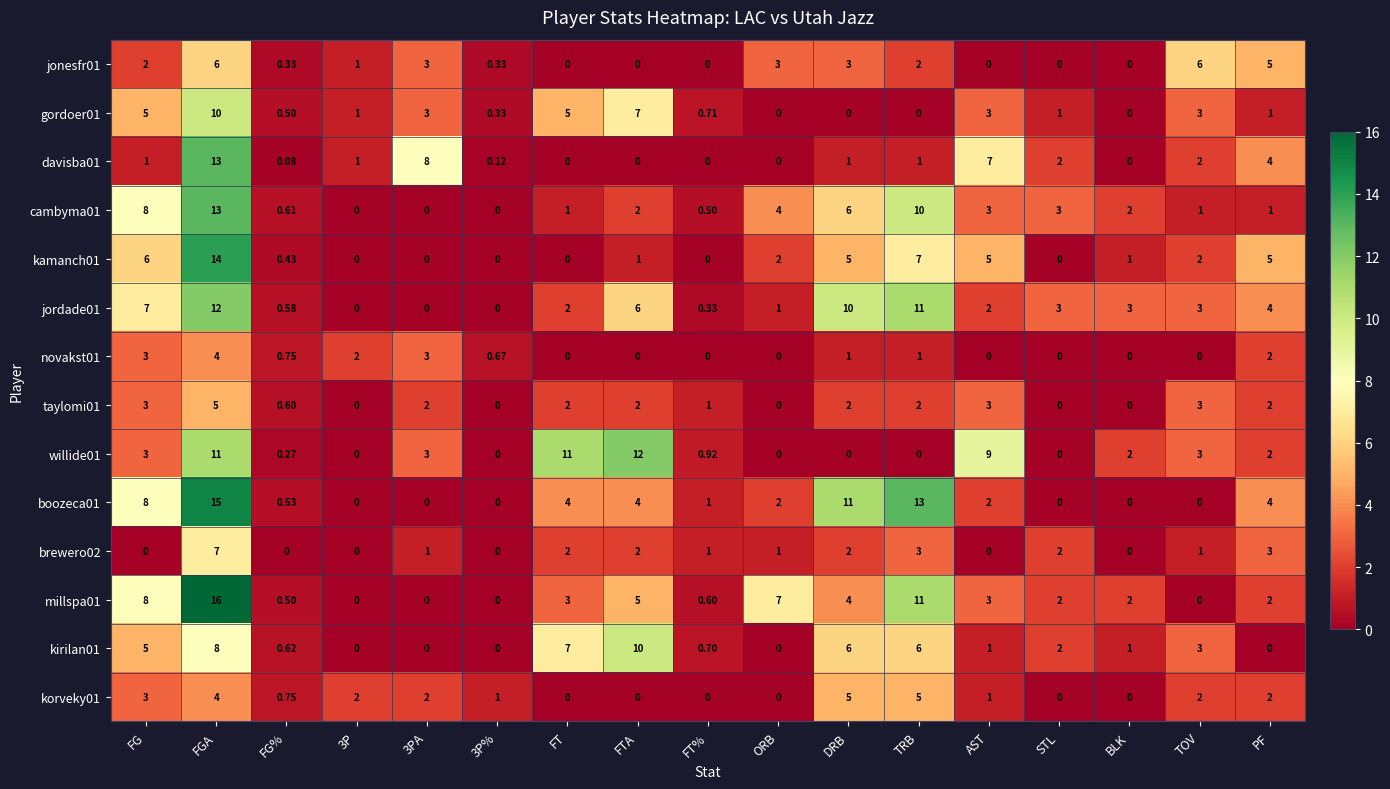

How many distinct data groups are displayed?

14